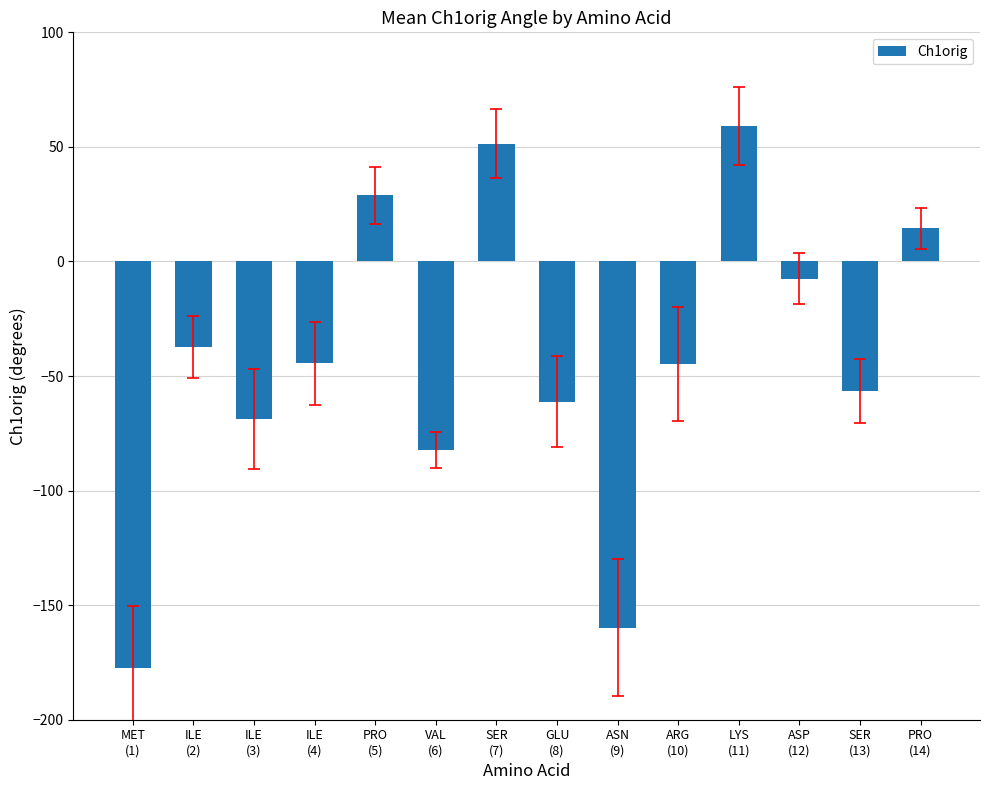

What is the minimum value shown in the chart?

-177.2